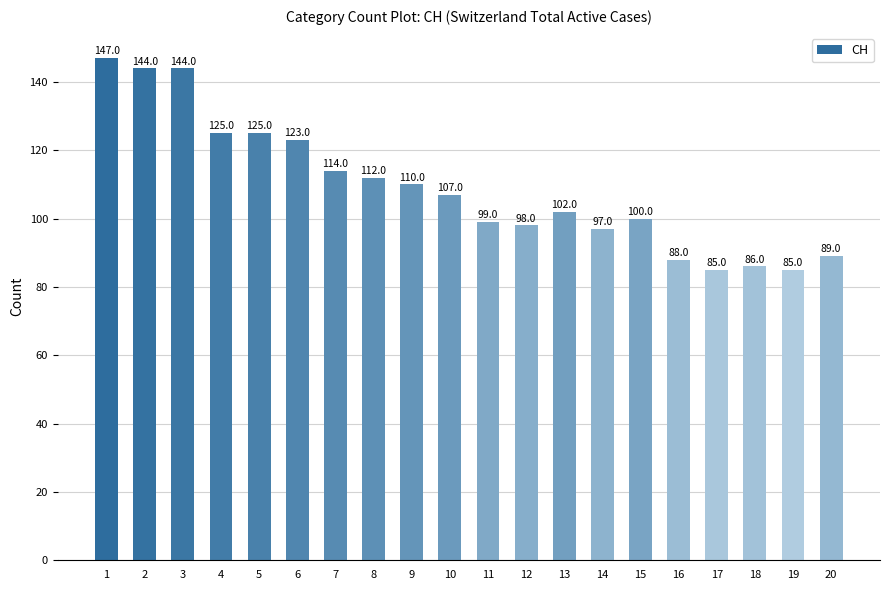

What is the difference between the maximum and minimum values?

62